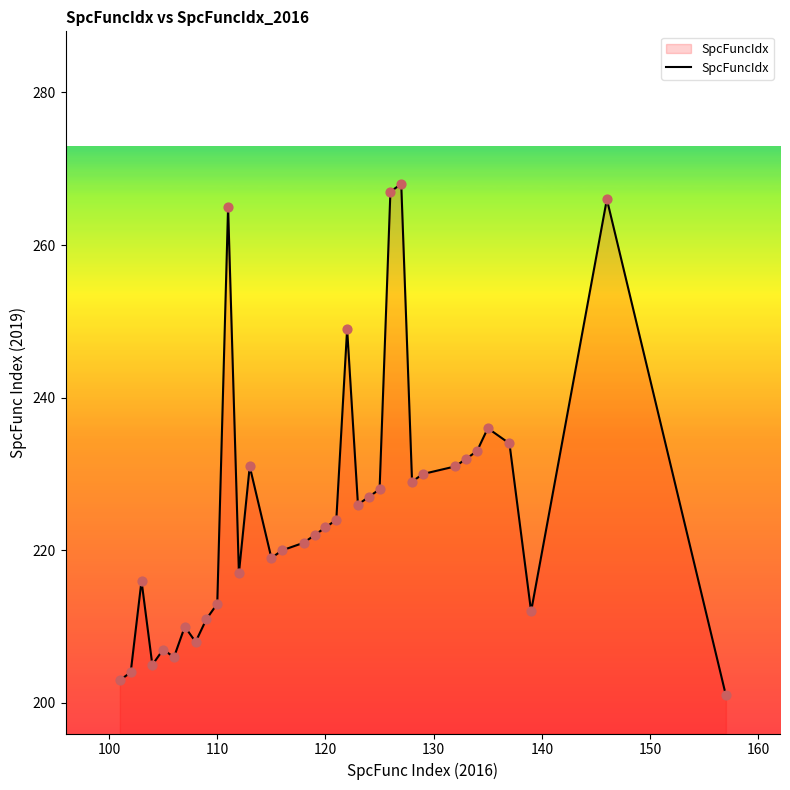

What is the greatest value displayed?

268